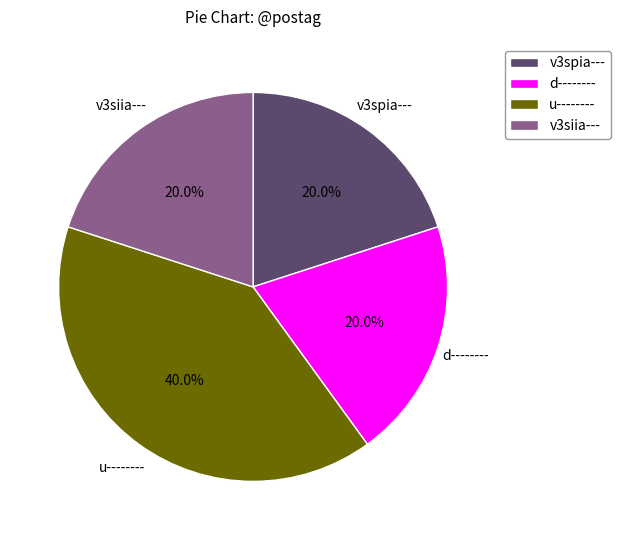

Approximately how many times larger is the value at u-------- compared to d--------?

2.0